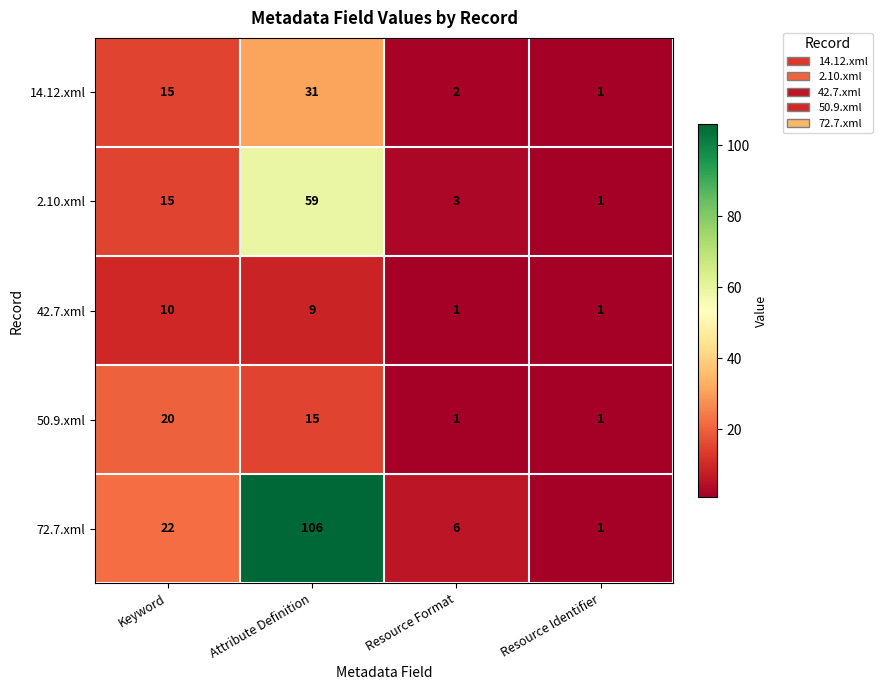

At Attribute Definition, list the series in order from largest to smallest.

72.7.xml, 2.10.xml, 14.12.xml, 50.9.xml, 42.7.xml